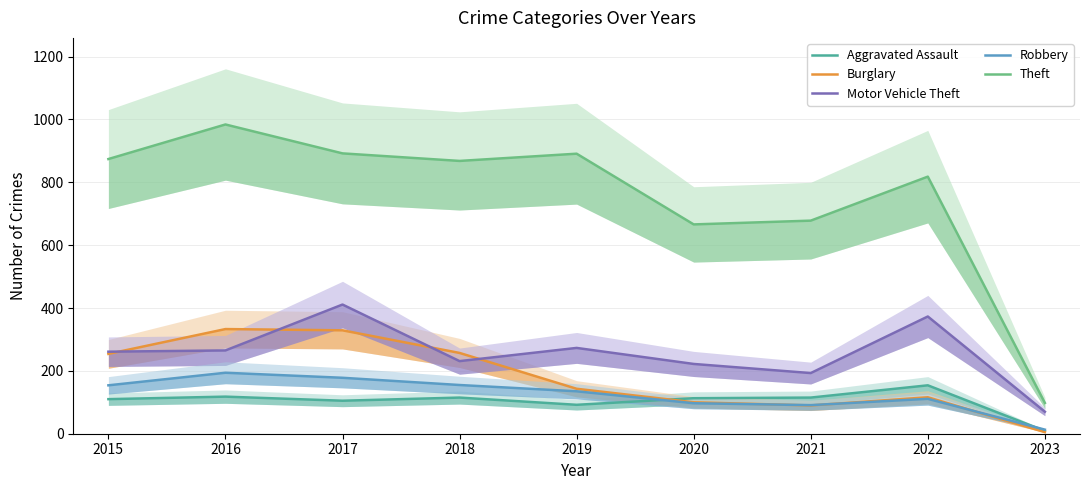

The value of Burglary at 2017 is 87. True or false?

False